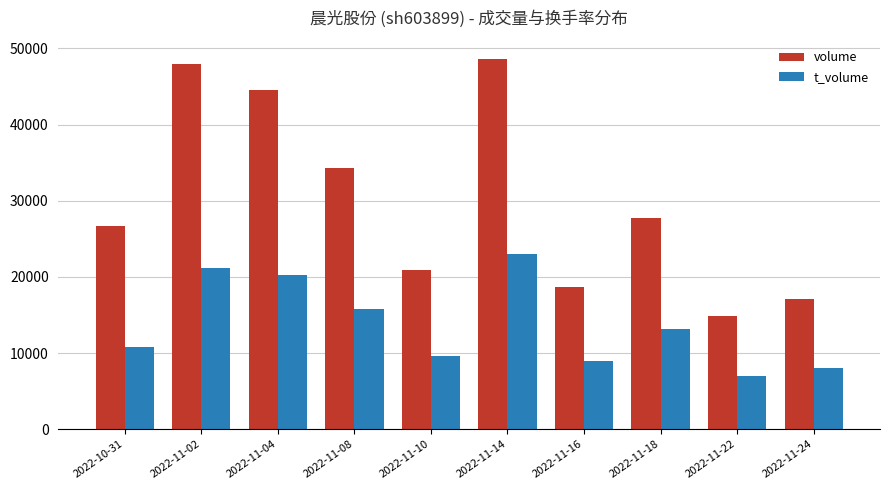

Which category has the highest value in the volume series?

2022-11-14